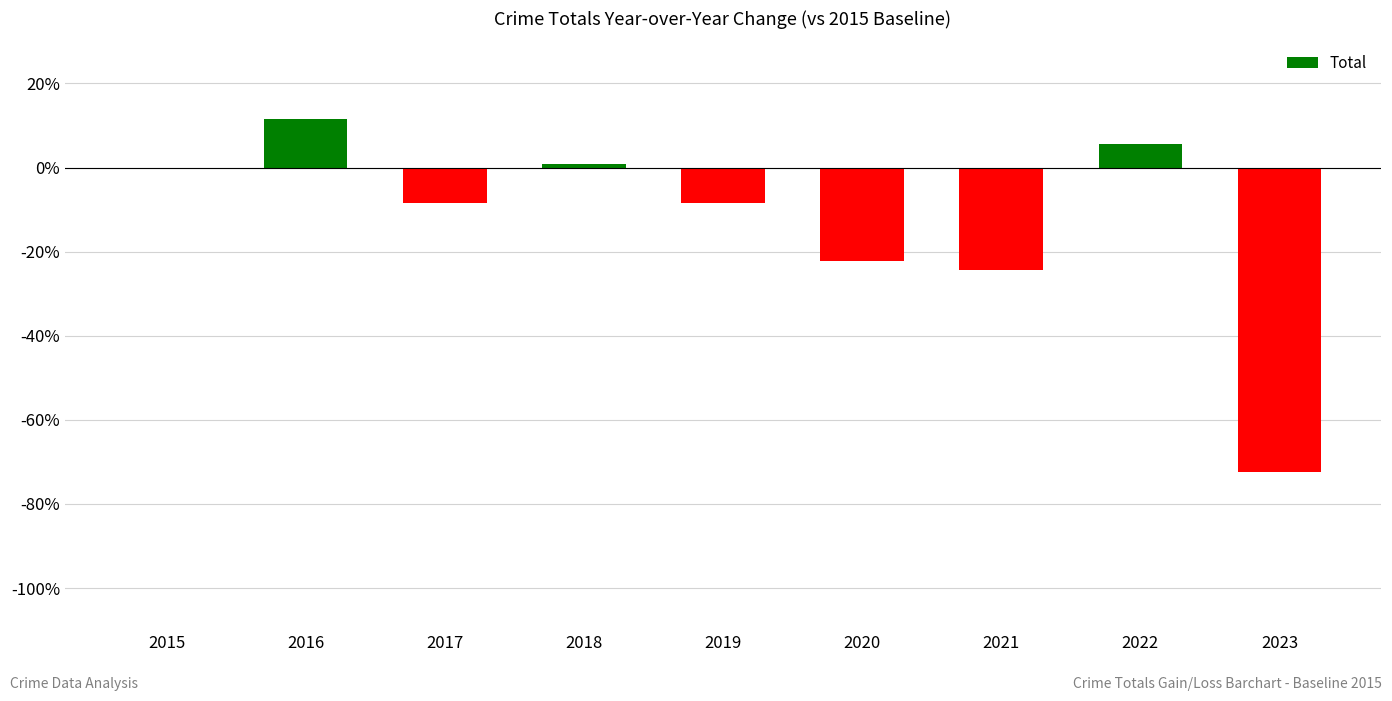

The value at 2021 is -37.6. True or false?

False